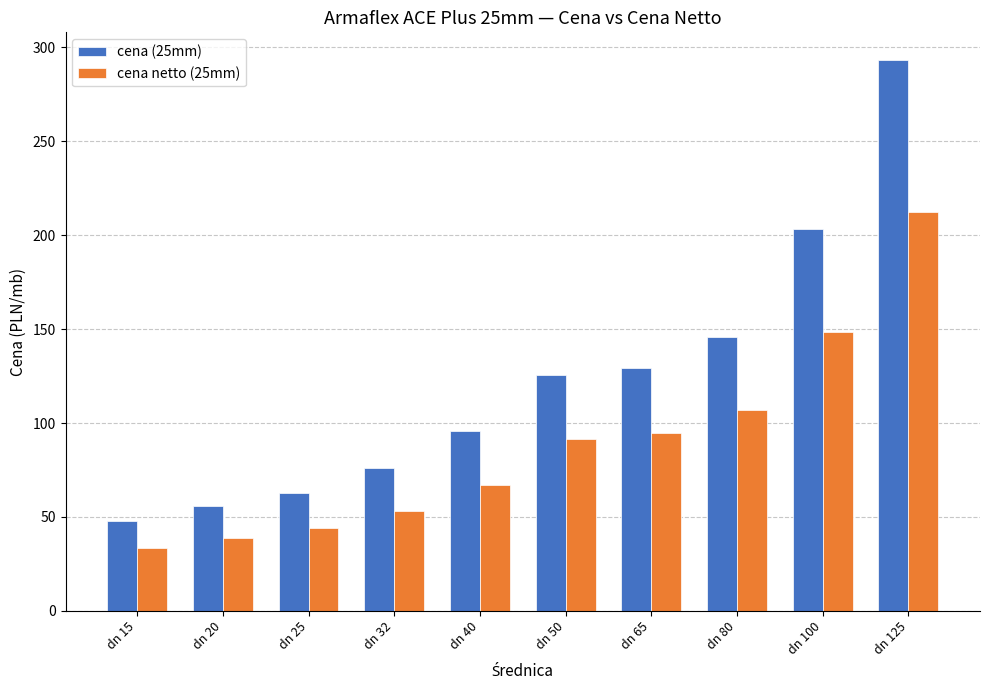

Rank the series at dn 15 from lowest to highest value.

cena netto (25mm), cena (25mm)